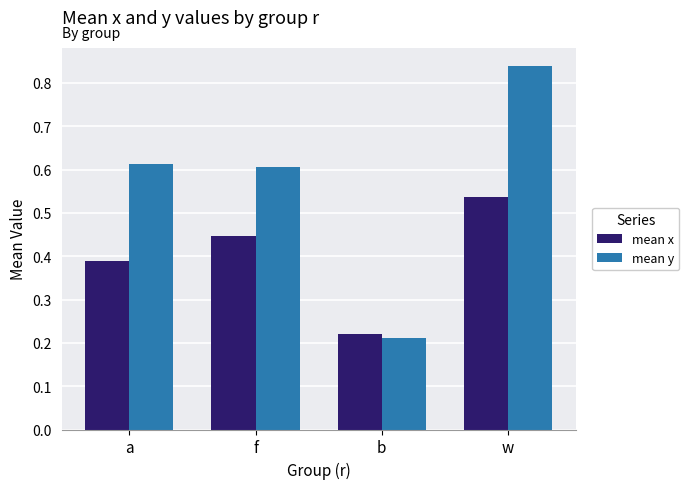

The mean y series shows 0.4 at b. True or false?

False